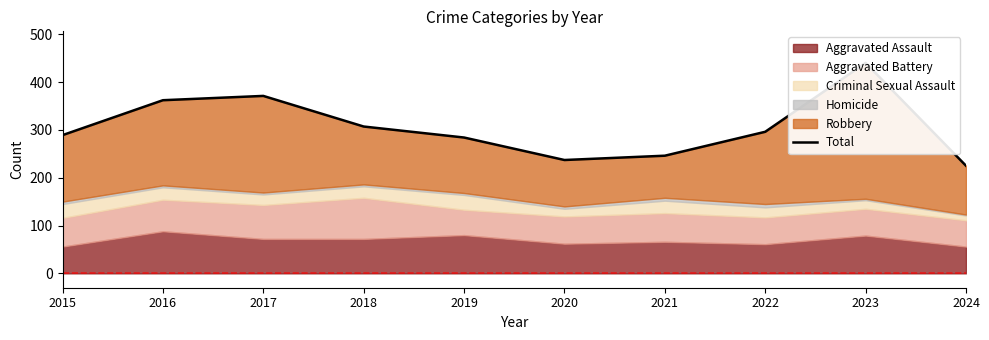

Reading left to right, extract all data points from this chart.

289	362	371	307	284	237	246	296	440	225